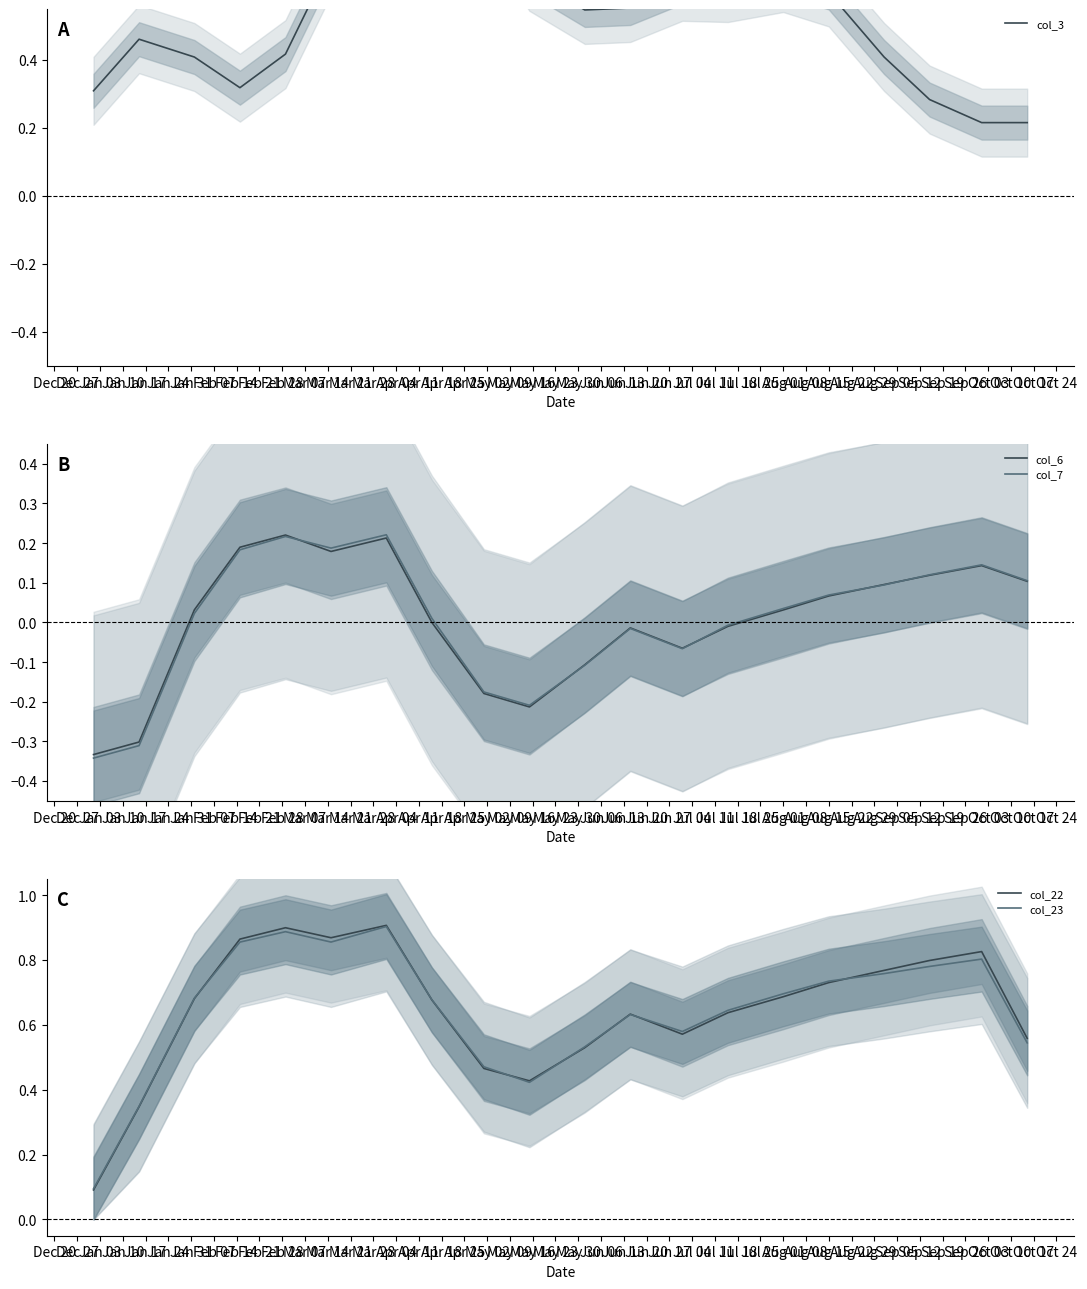

Rank the series by their maximum value, from lowest to highest.

col_6, col_7, col_23, col_22, col_3